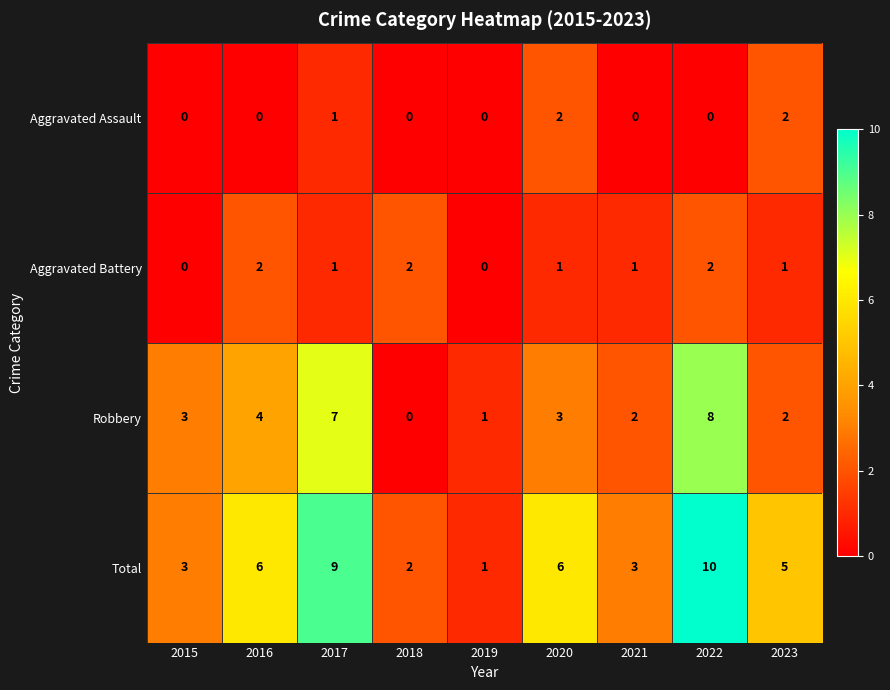

The value of Aggravated Assault at 2023 is 2. True or false?

True